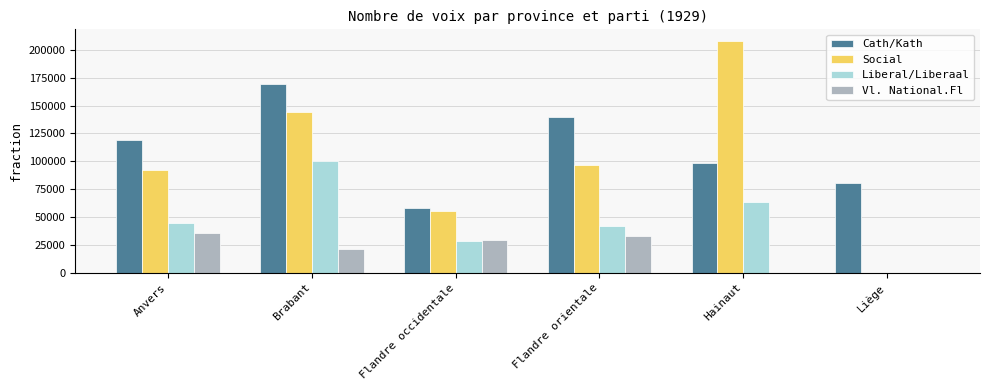

What is the sum of the Social values at Anvers and Brabant?

236718